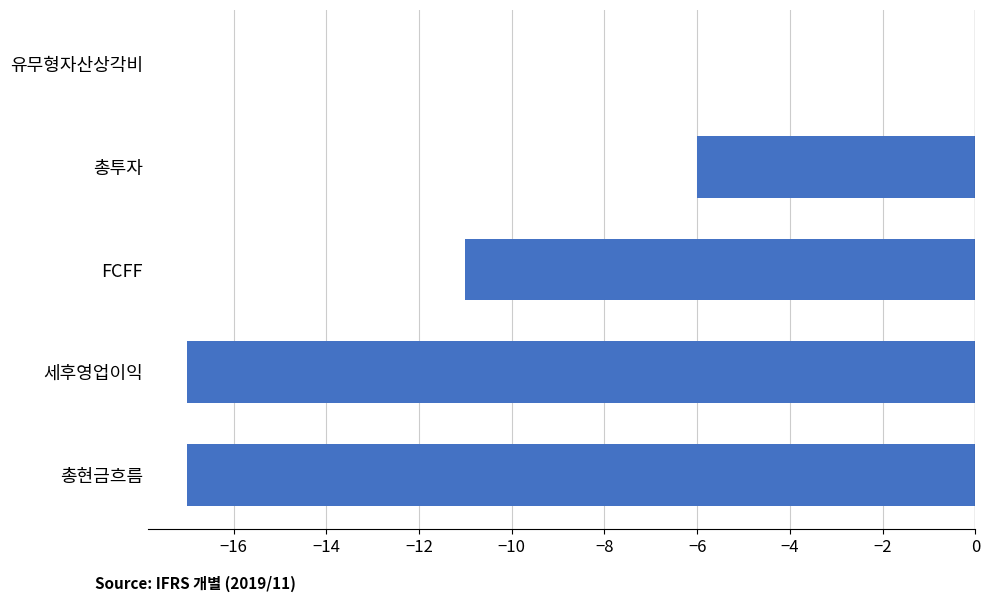

What is the change in value from 세후영업이익 to 유무형자산상각비?

+17